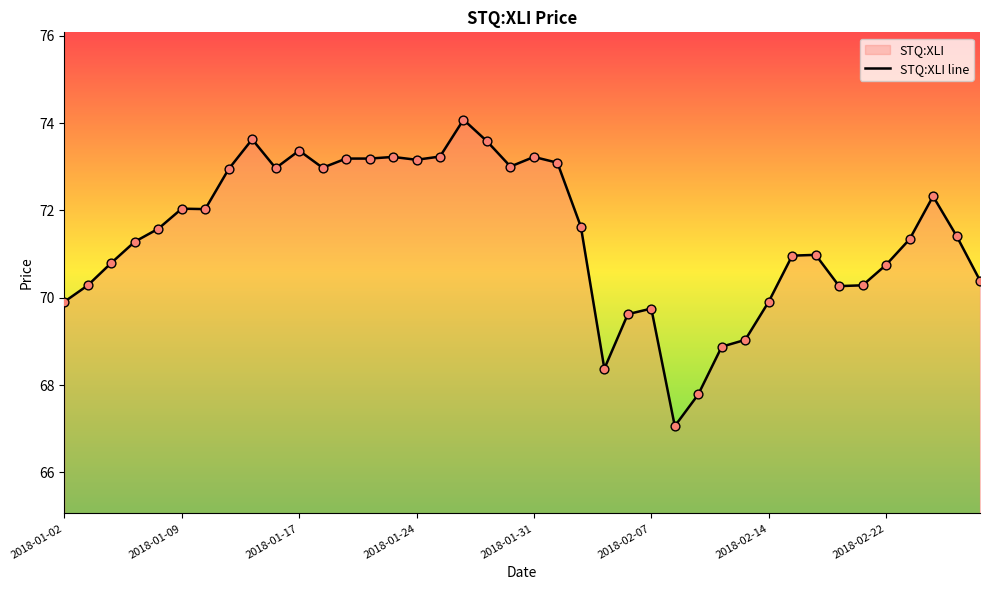

True or false: the data shows 24.2 at 2018-01-24.

False